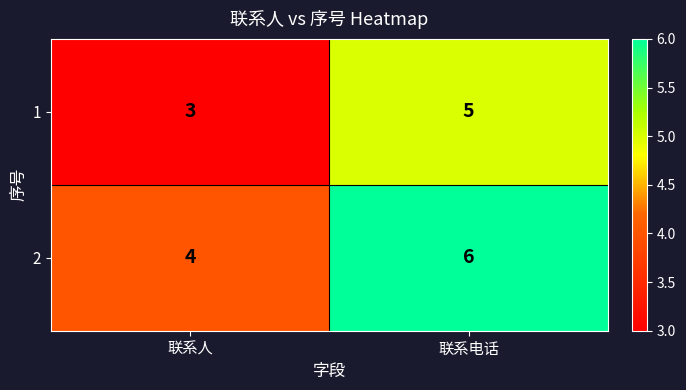

What is the spread (max minus min) of values at 联系电话?

1